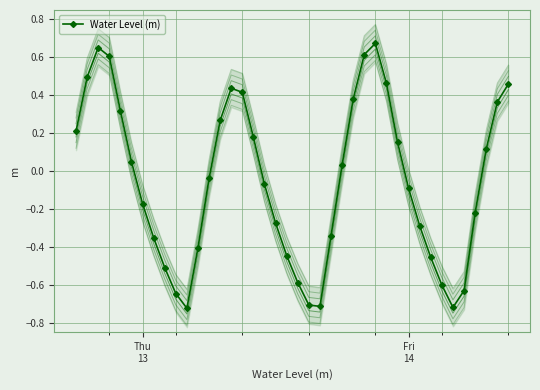

How many interior local peaks does the Water Level (m) series have?

3